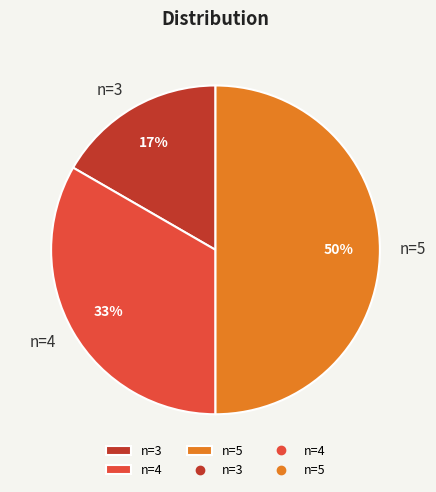

Between n=5 and n=3, which is larger?

n=5